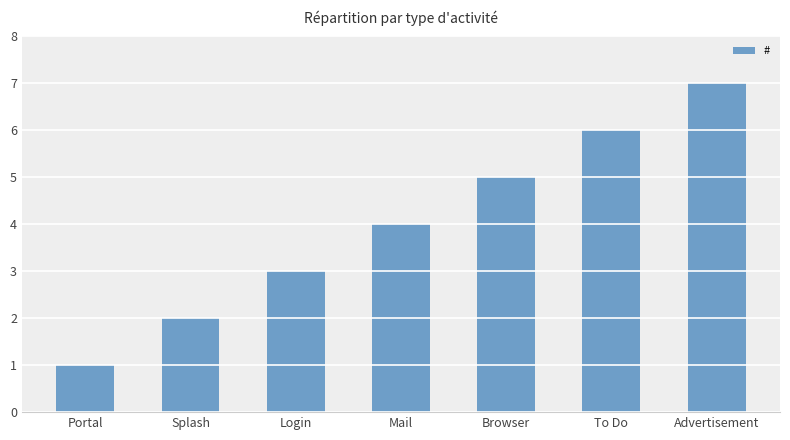

What is the minimum value shown in the chart?

1